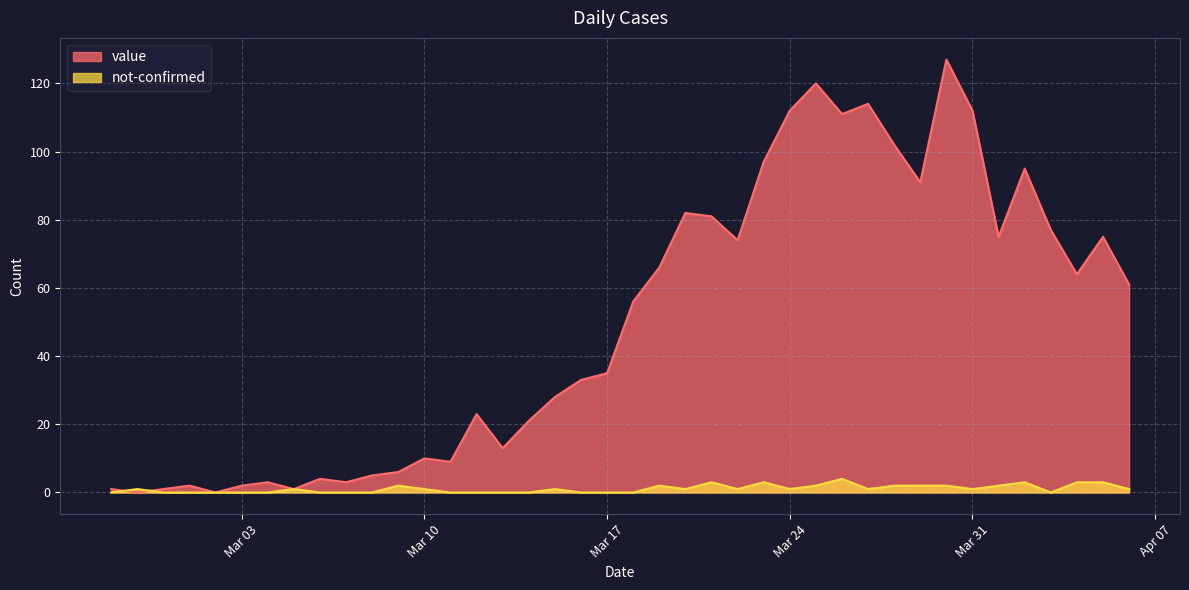

How many lines are shown in the chart?

2